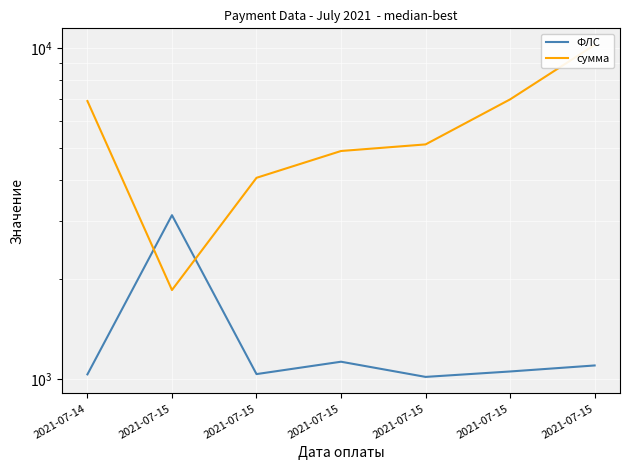

What is the approximate value of ФЛС at 2021-07-15?

1015.0